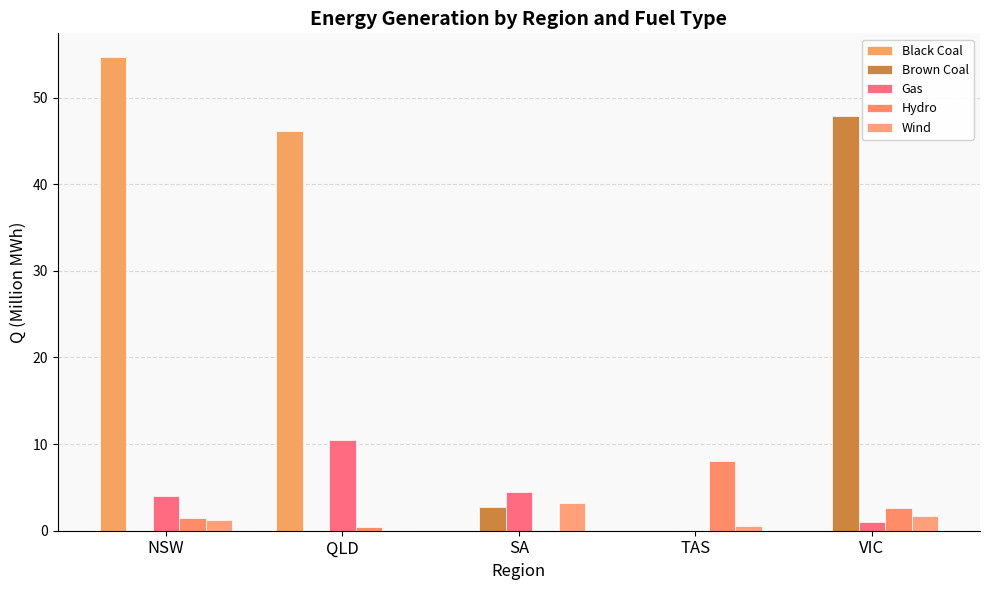

At which category does the chart reach its peak across all series?

NSW